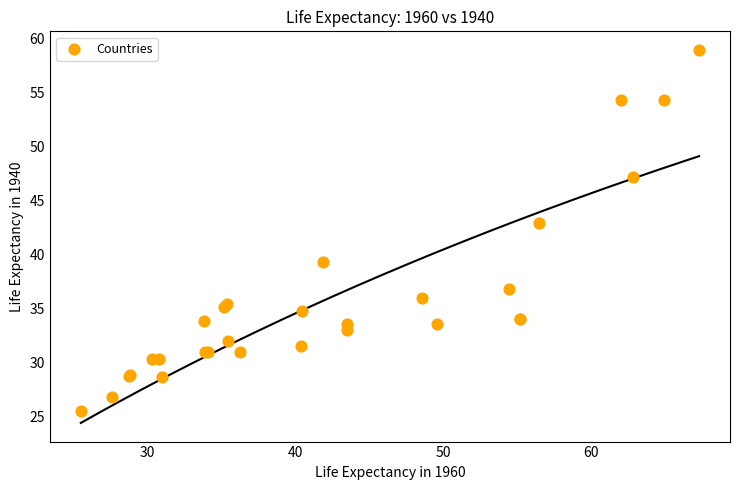

What Y value in the scatter plot is closest to 42?

42.9